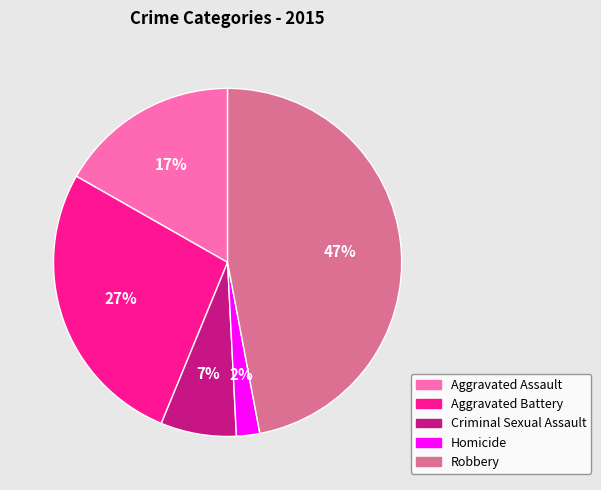

How many segments does this pie chart have?

5